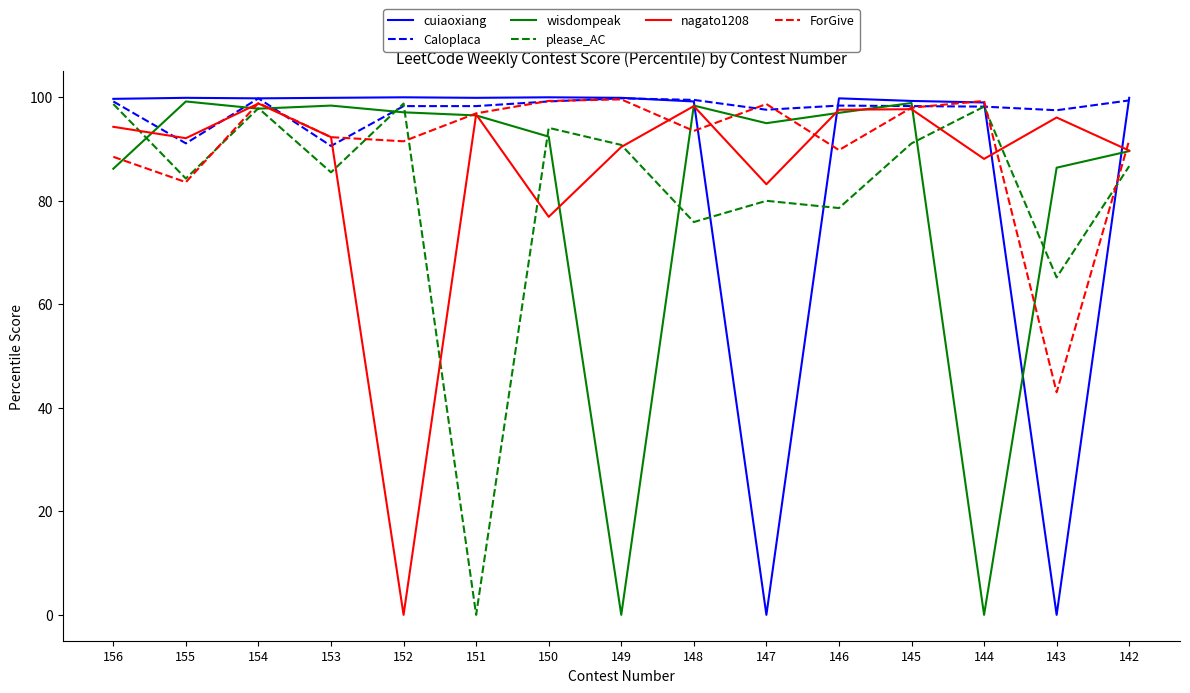

What are all the series names shown in the legend?

cuiaoxiang, Caloplaca, wisdompeak, please_AC, nagato1208, ForGive